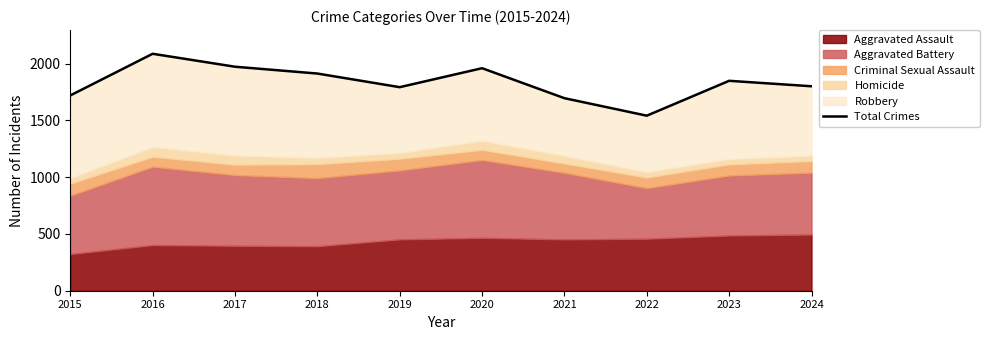

What is the value of the 7th point from the left?

1695